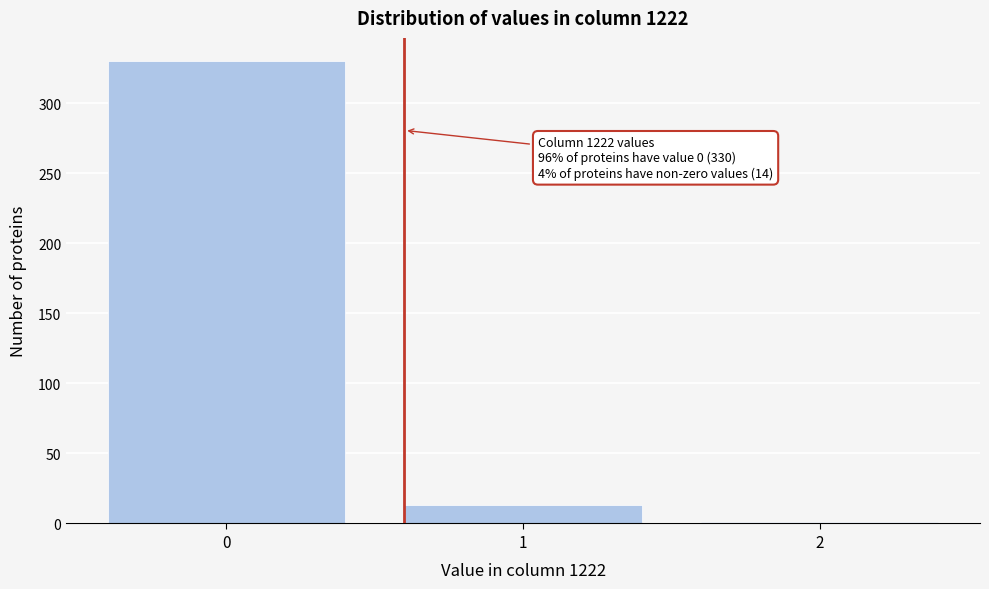

Reading left to right, extract all data points from this chart.

0=330	1=13	2=1